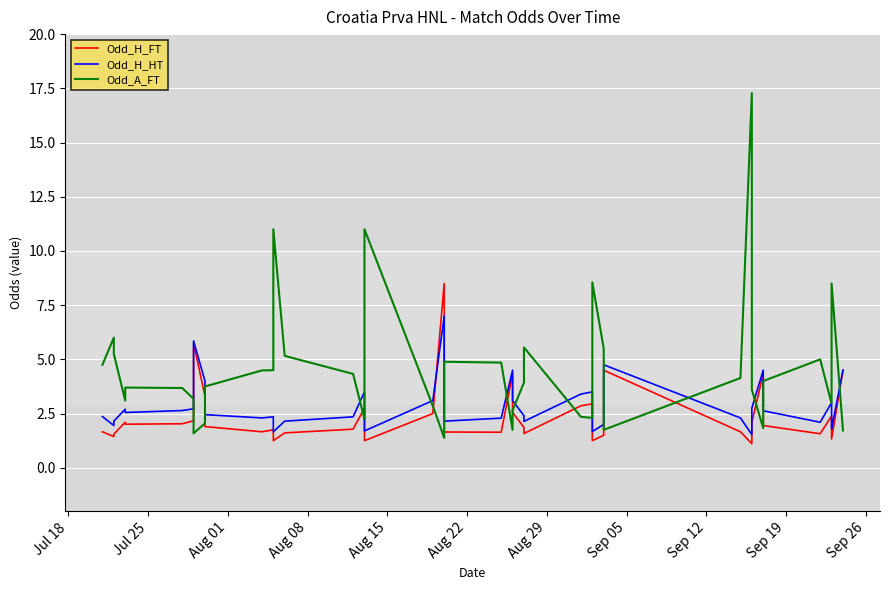

The Odd_A_FT series shows 5.4 at 24. True or false?

False